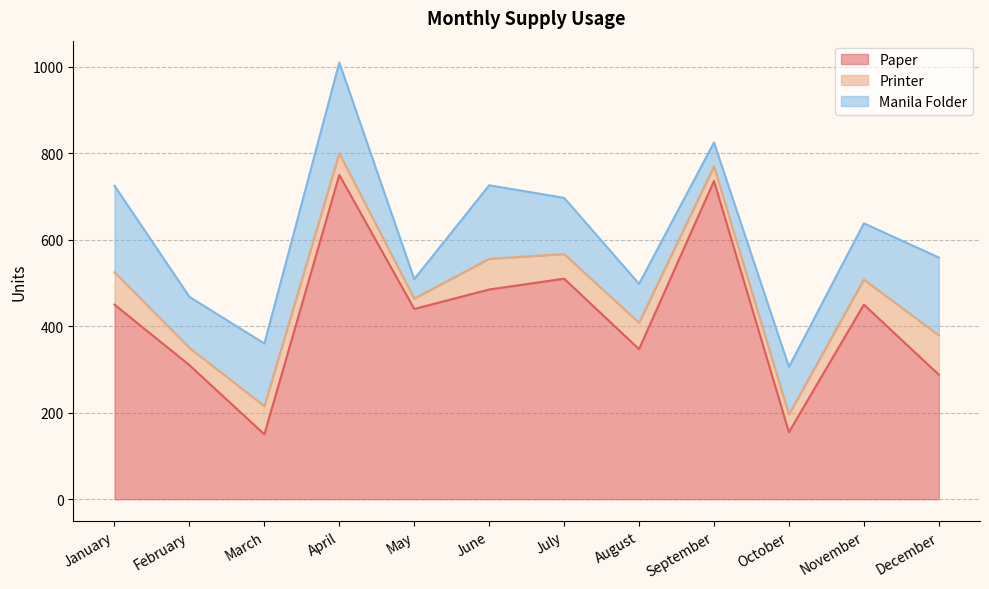

Reading left to right, extract all data points from this chart.

Paper: January=450	February=310	March=150	April=750	May=440	June=485	July=510	August=347	September=736	October=155	November=450	December=288
Printer: January=75	February=40	March=65	April=50	May=24	June=71	July=57	August=61	September=34	October=41	November=58	December=91
Manila Folder: January=200	February=118	March=145	April=210	May=45	June=170	July=130	August=90	September=55	October=110	November=130	December=180